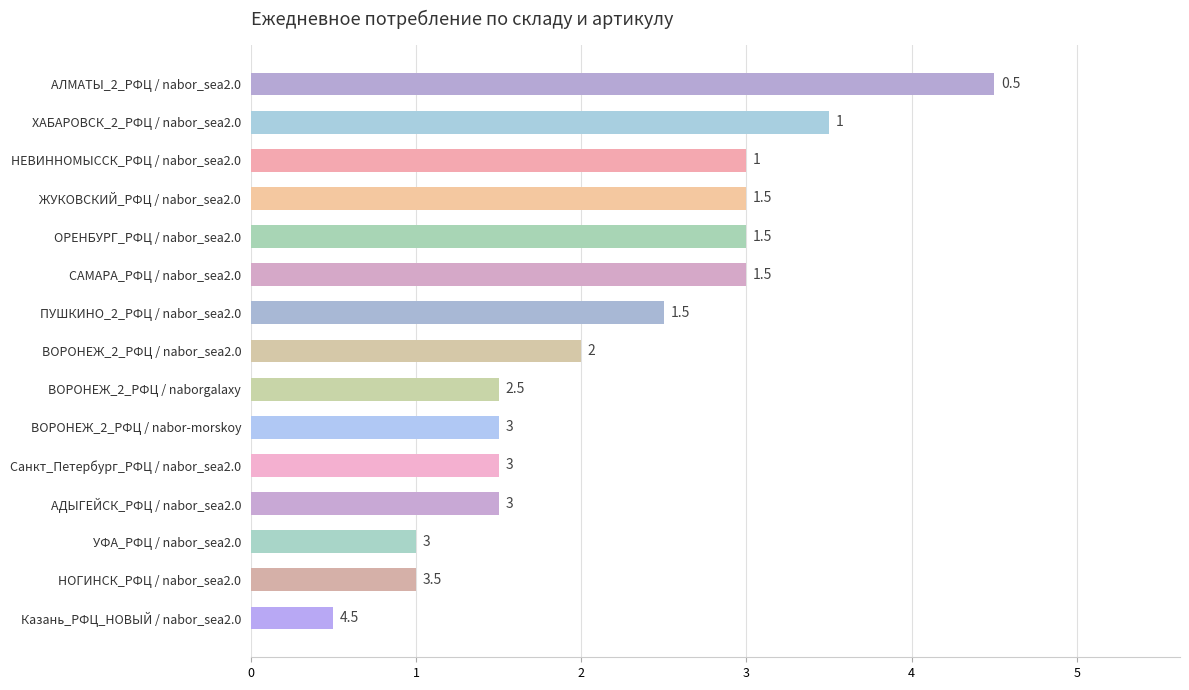

The value at АДЫГЕЙСК_РФЦ / nabor_sea2.0 is 0.5. True or false?

False